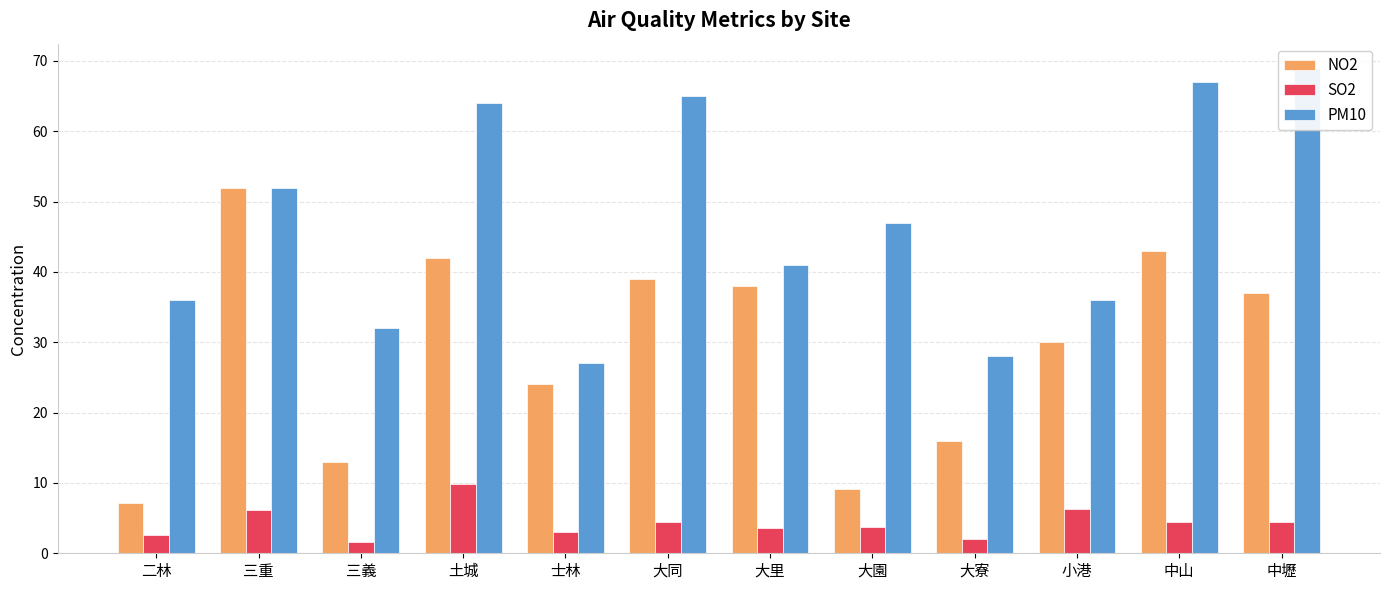

Between 大里 and 小港, which series saw the biggest shift?

NO2